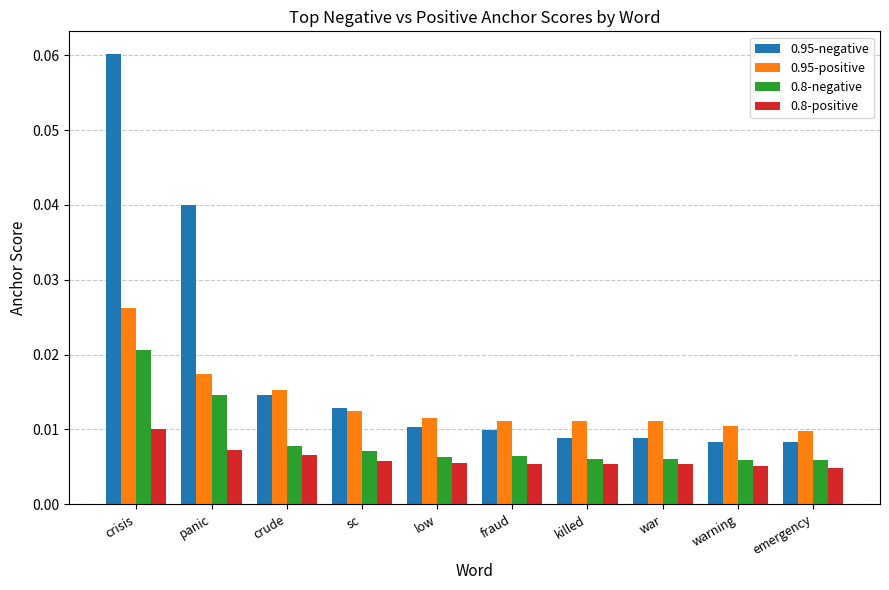

Rank the series by their maximum value, from lowest to highest.

0.8-positive, 0.8-negative, 0.95-positive, 0.95-negative